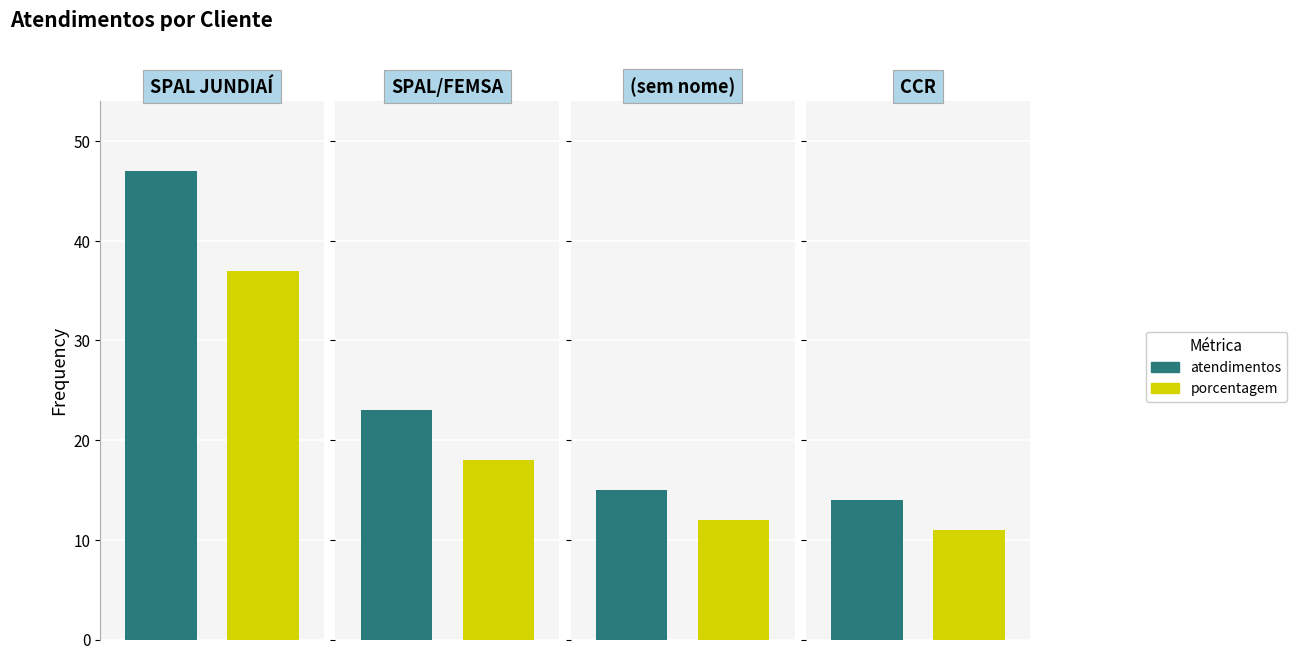

How many data points in atendimentos are above 23?

1